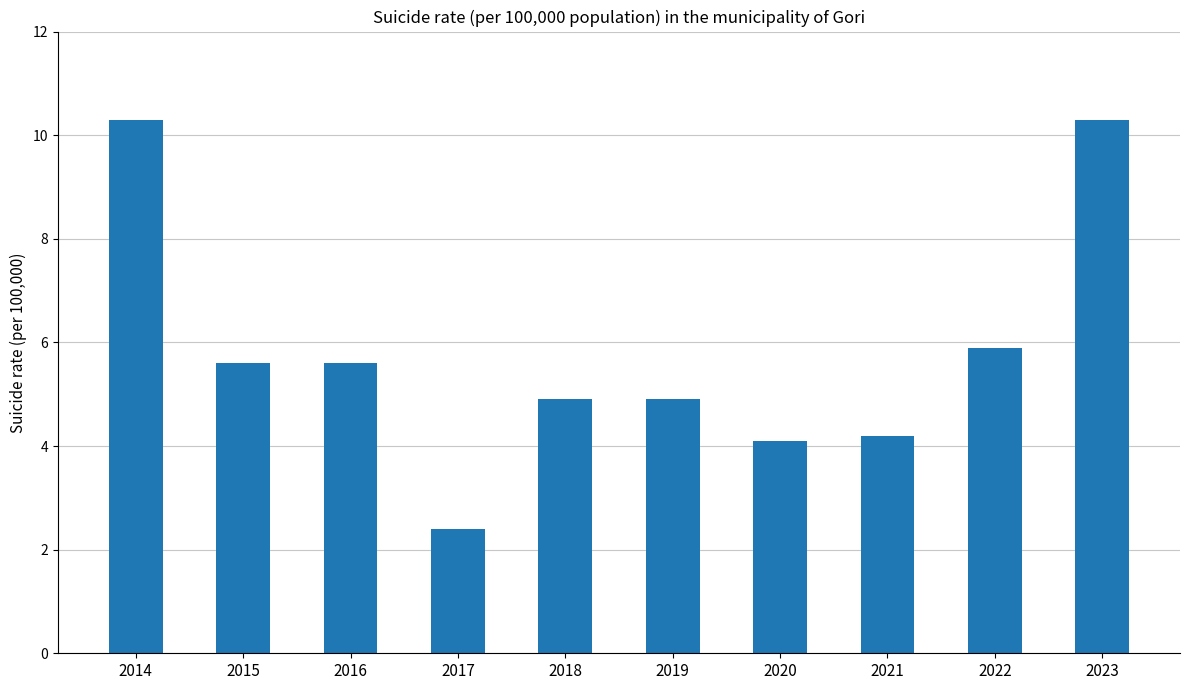

The chart shows a value of 10.3 at 2023. True or false?

True